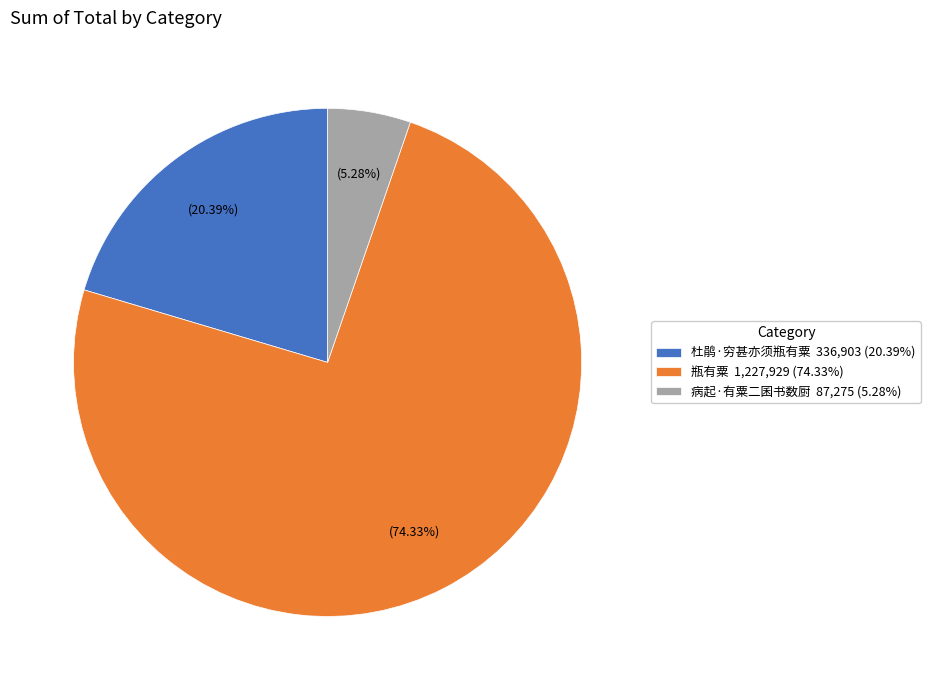

Is it true that 瓶有粟 is 82% of the pie?

False